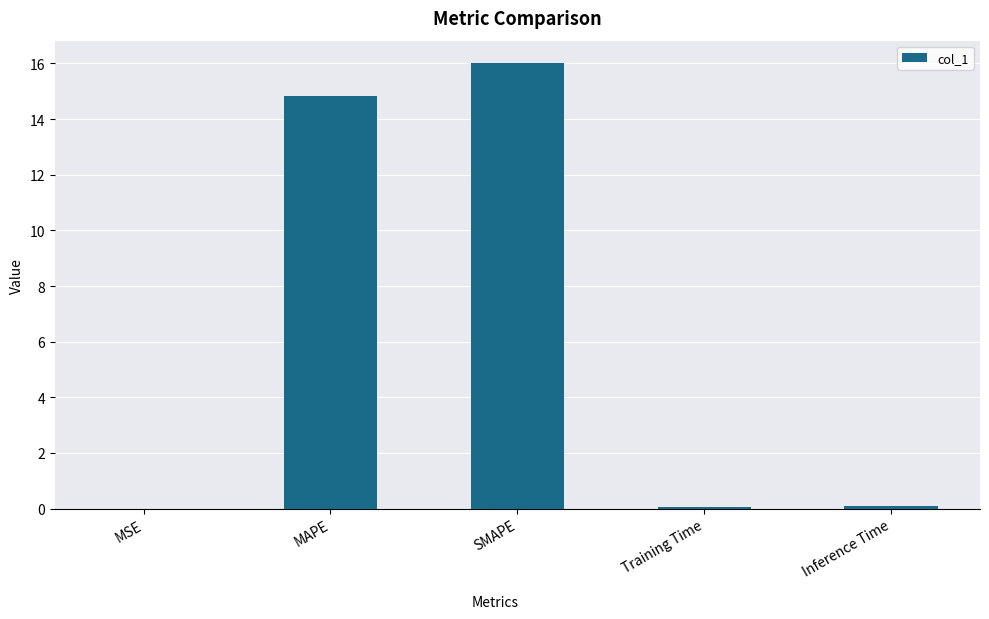

Which has a higher value, MSE or SMAPE?

SMAPE